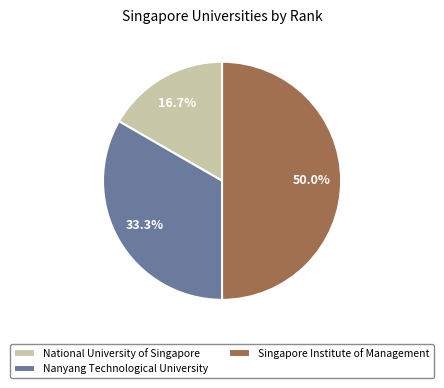

Which category has the biggest portion of the pie?

Singapore Institute of Management